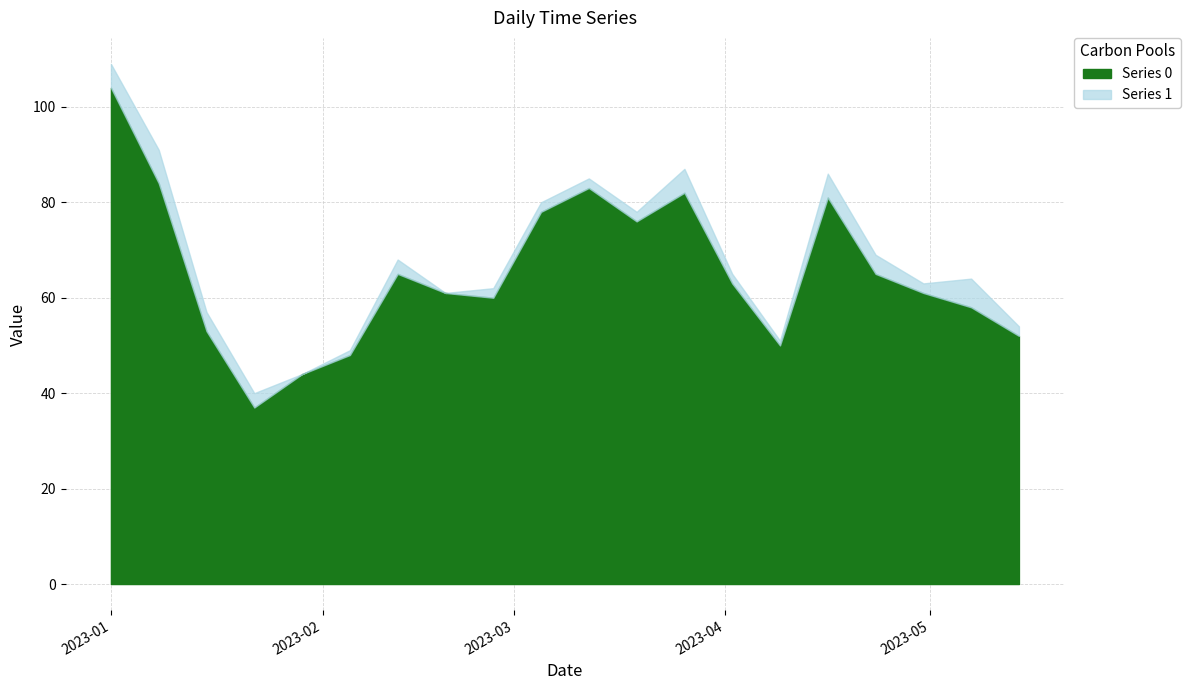

The value of Series 1 at 2023-01-01 is 2. True or false?

False